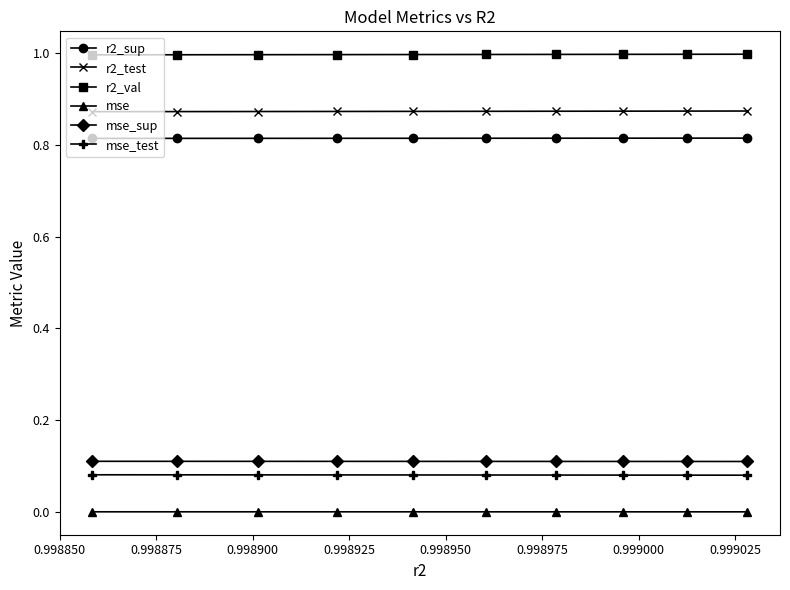

What is the maximum value shown in the chart?

1.0